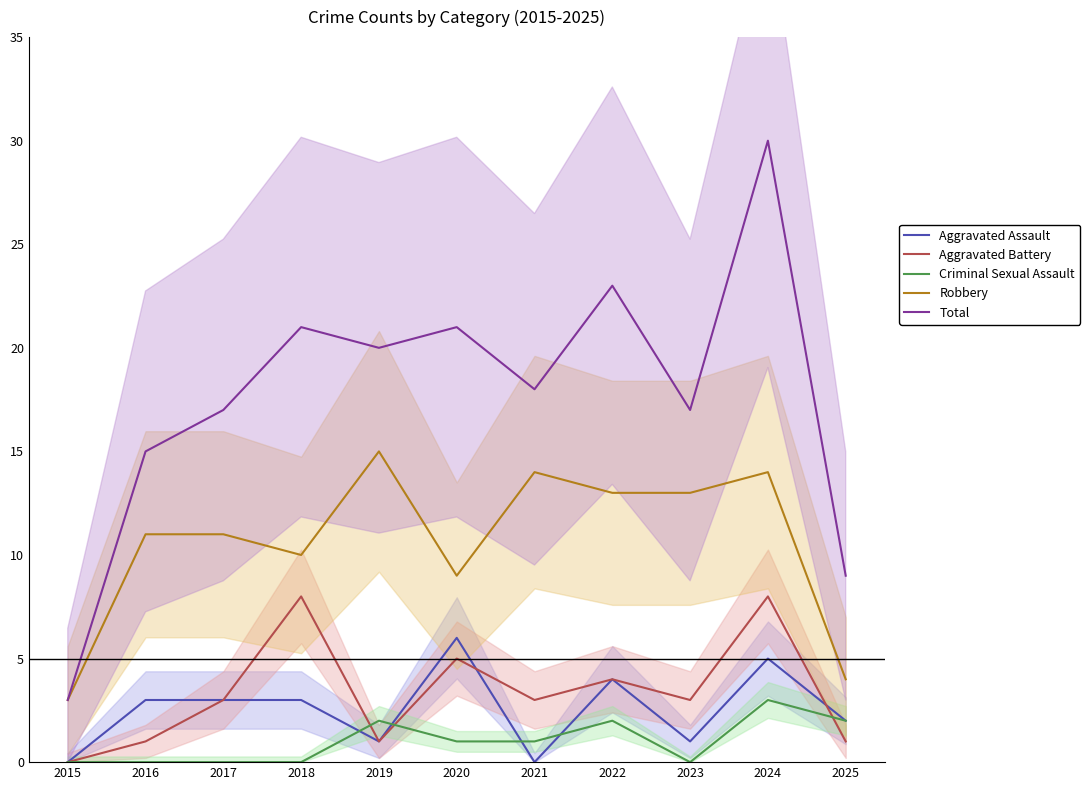

How many series are shown in this chart?

5